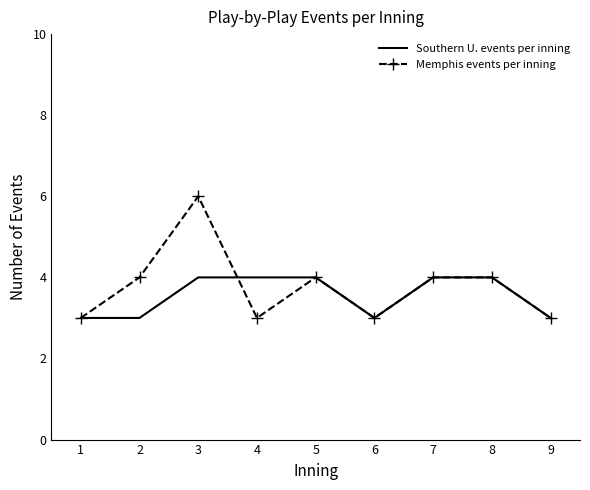

Which series has the widest spread of values?

Memphis events per inning